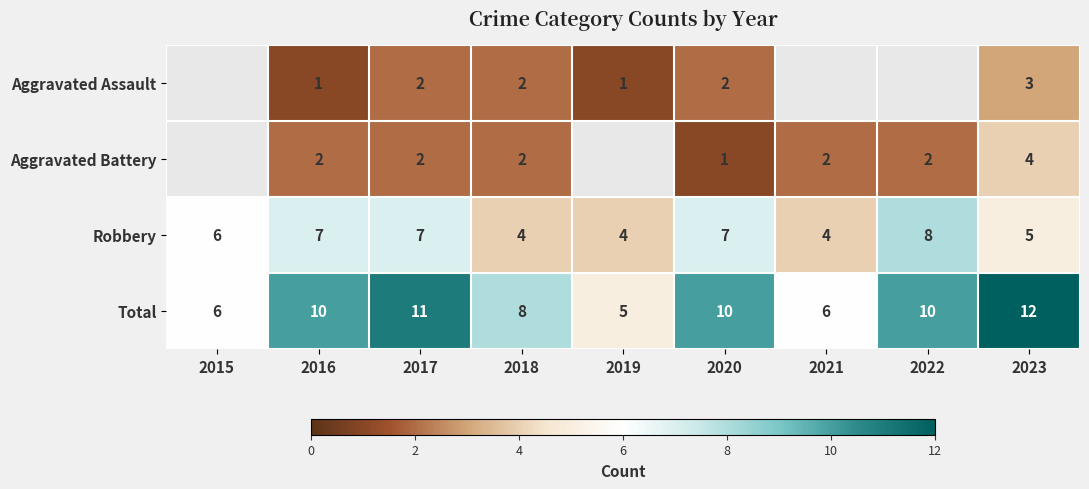

What is the difference between the second highest and minimum values in the Robbery series?

3